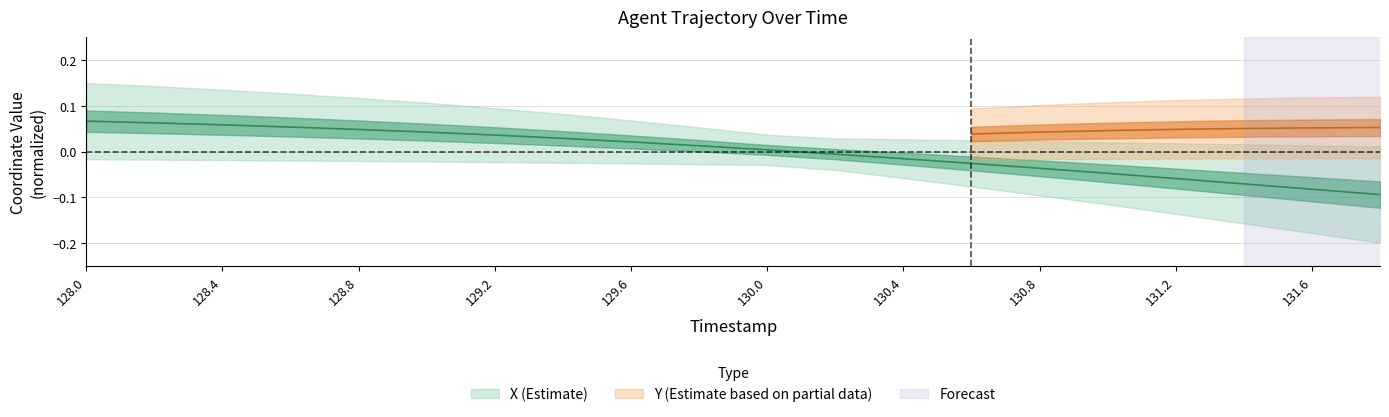

Count the number of categories in the chart.

20